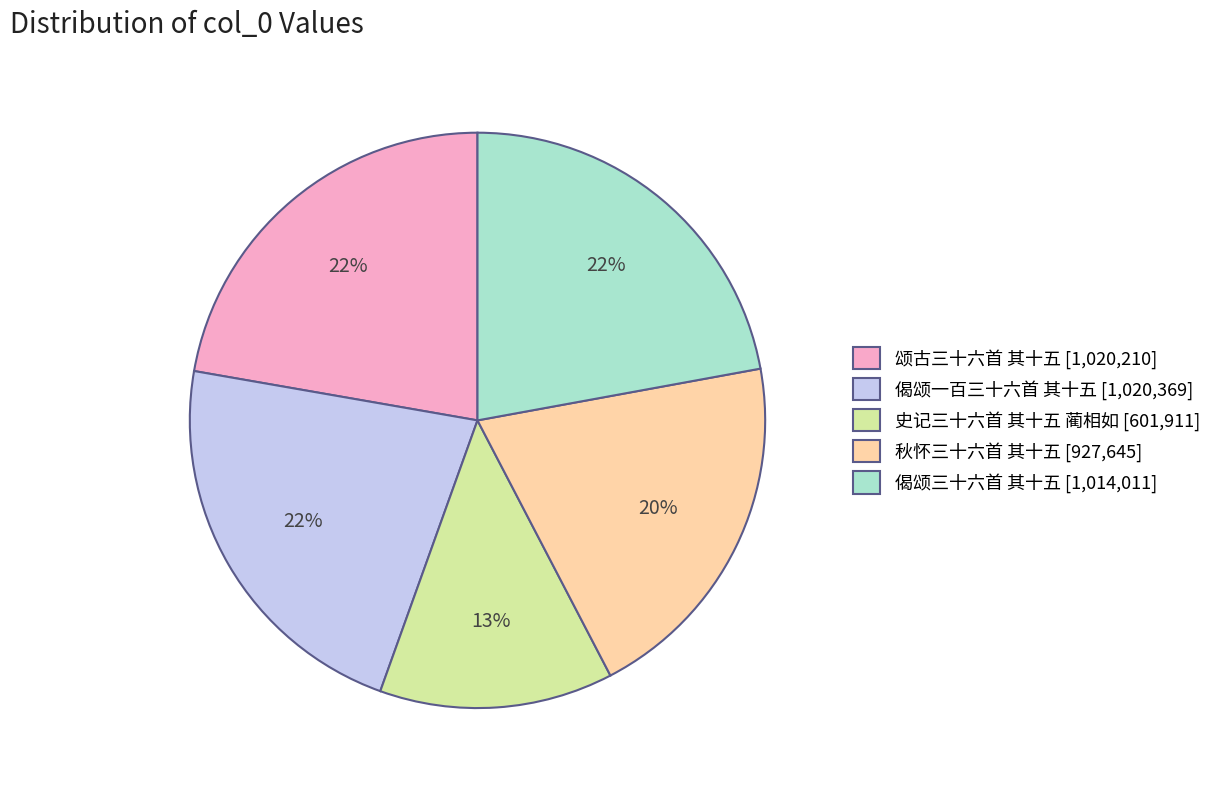

To the nearest percent, what is the combined percentage of 颂古三十六首 其十五 [1,020,210] and 秋怀三十六首 其十五 [927,645]?

42%